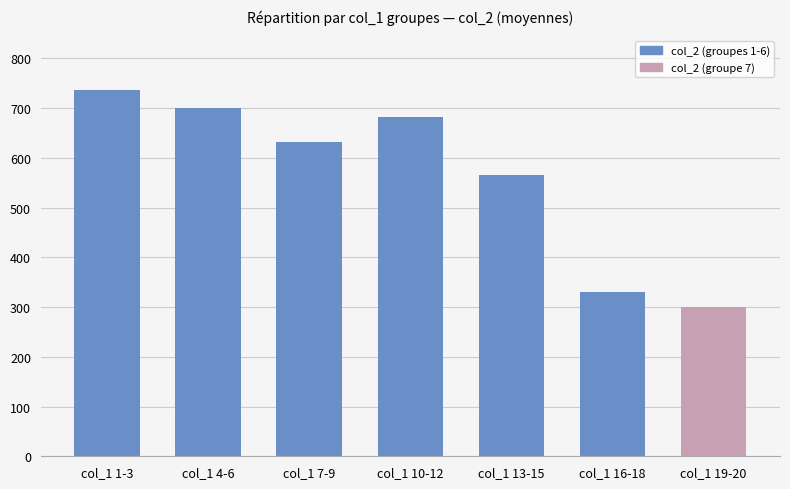

Where is the data nearest to the value 518?

col_1 13-15